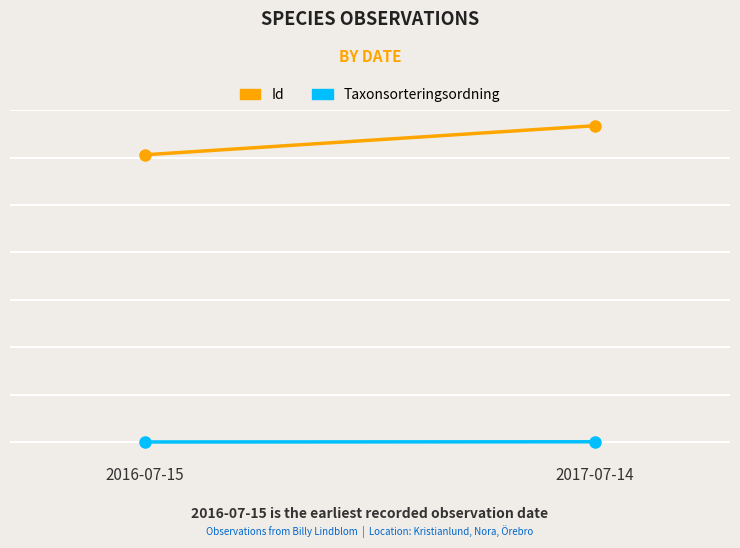

Reading right to left, list all the values displayed in this chart.

Id: 2017-07-14=66700341	2016-07-15=60575059
Taxonsorteringsordning: 2017-07-14=96370	2016-07-15=55903